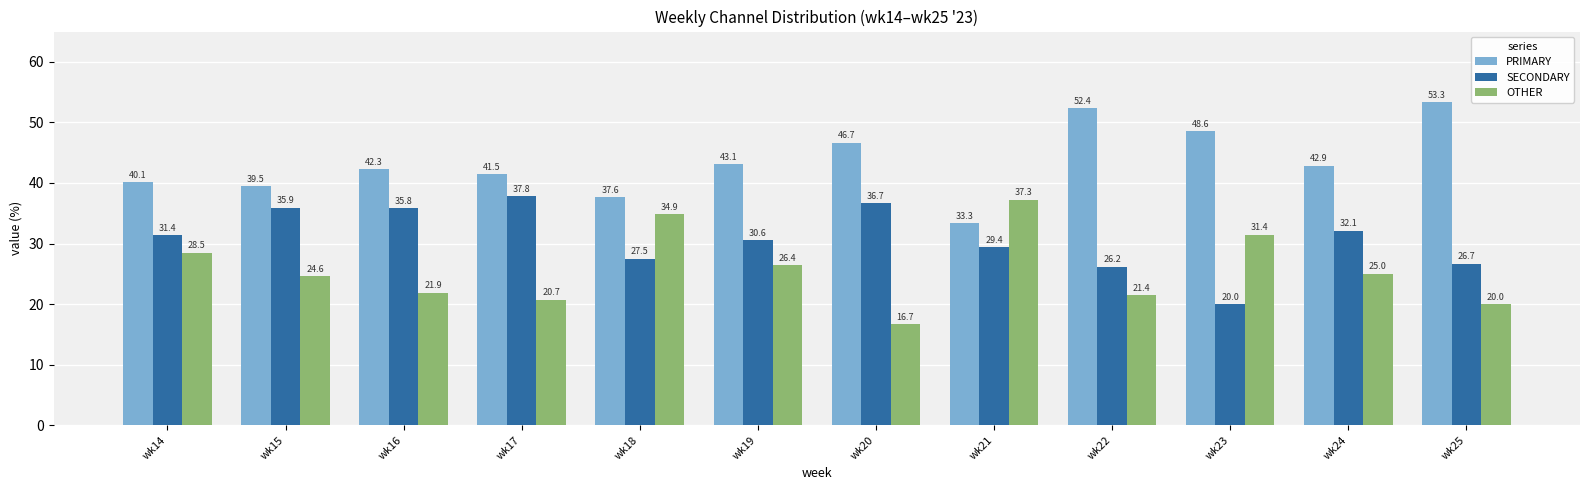

Rank the series at wk14 from lowest to highest value.

OTHER, SECONDARY, PRIMARY